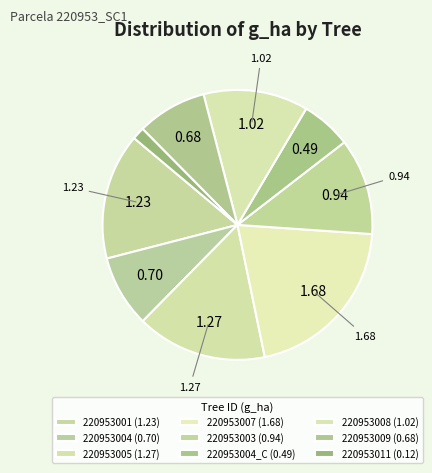

Count the number of slices in the pie.

9